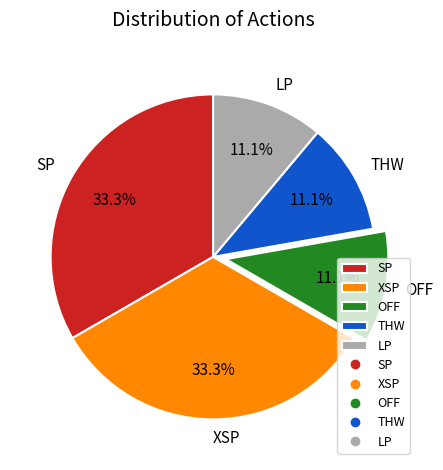

What is the total percentage of OFF and SP?

44.4%